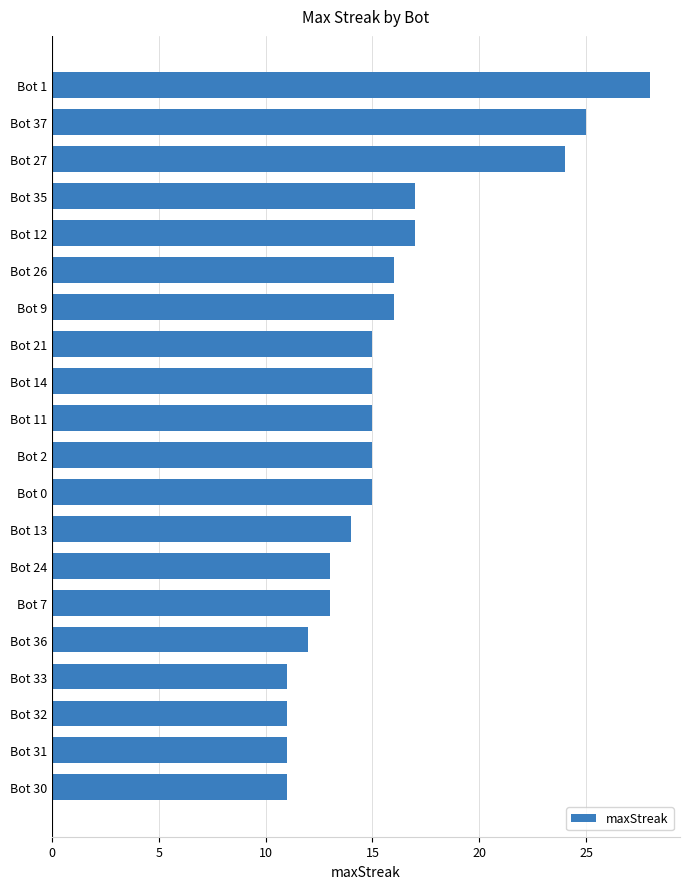

Are the bars horizontal?

Yes